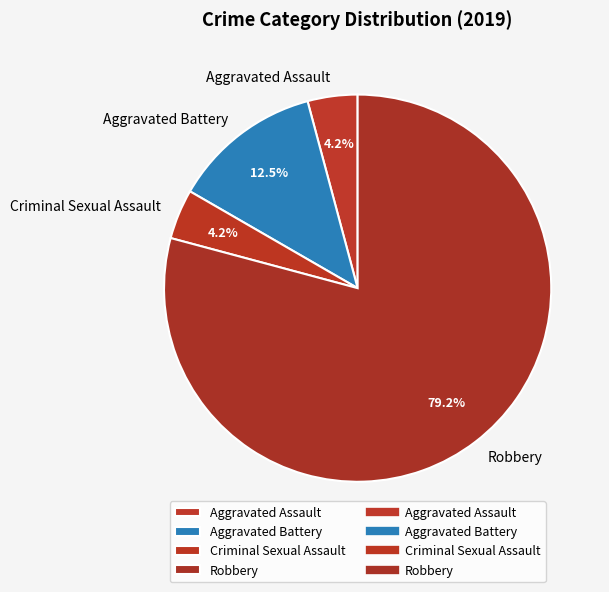

Which category has the biggest portion of the pie?

Robbery